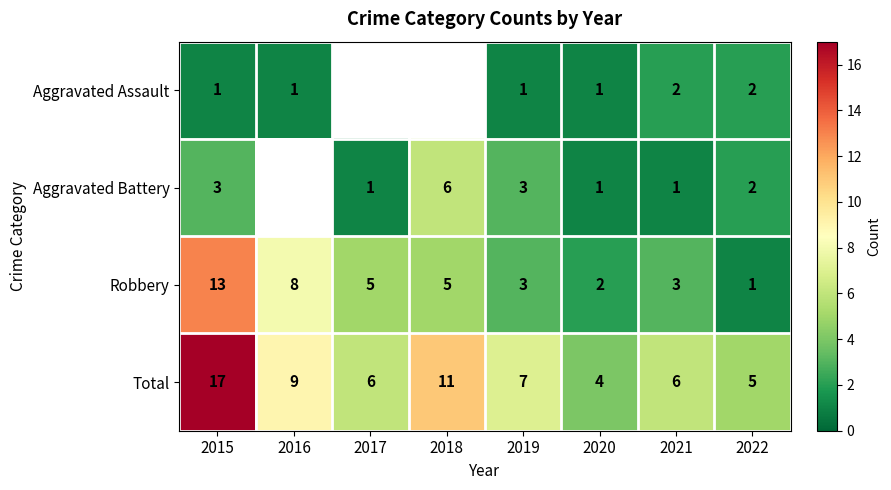

At which category is the sum across all series the highest?

2015